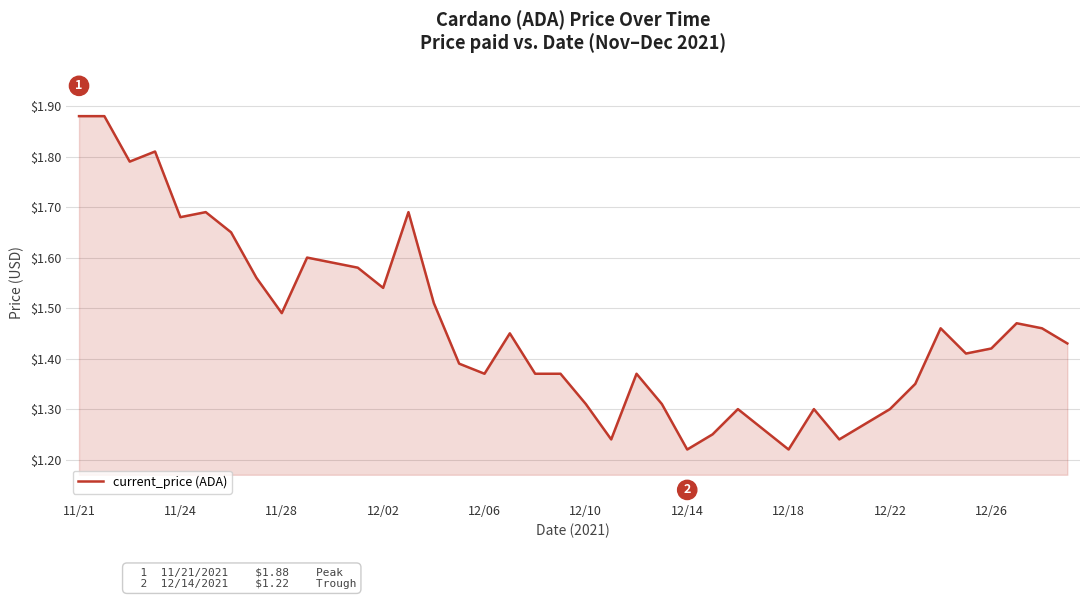

What is the difference between the maximum and minimum values?

0.7